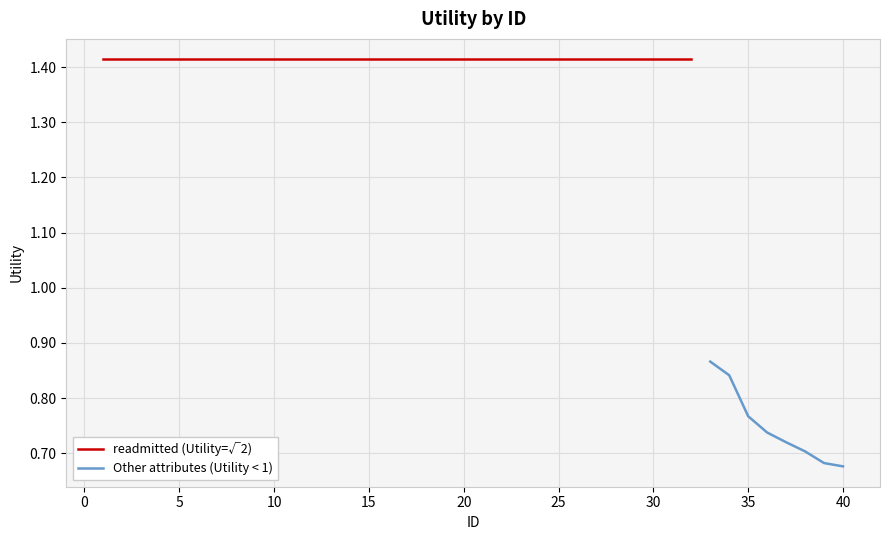

The chart shows a value of 0.9 at 39. True or false?

False